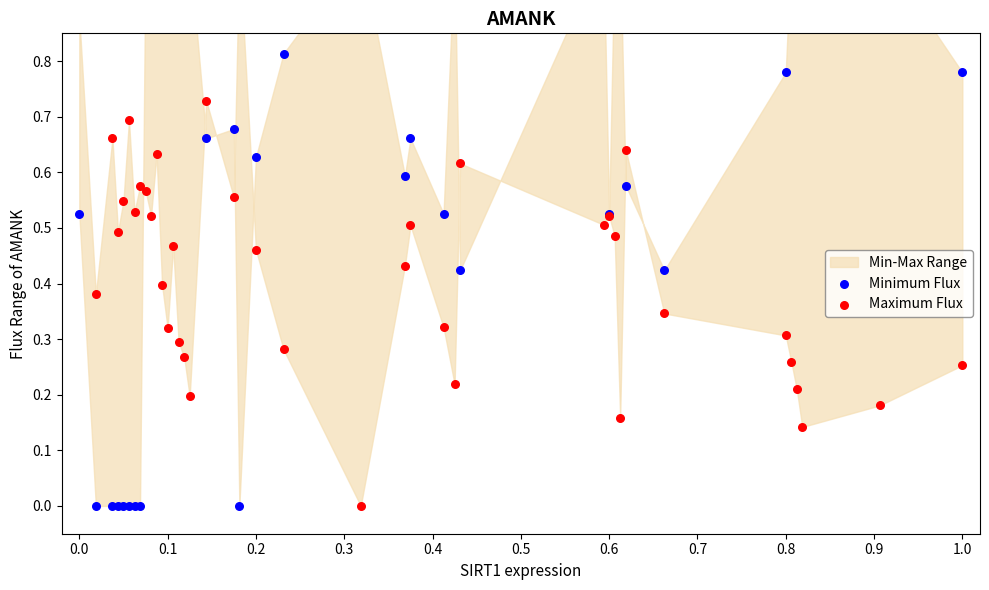

Which series contains the highest Y value?

Minimum Flux